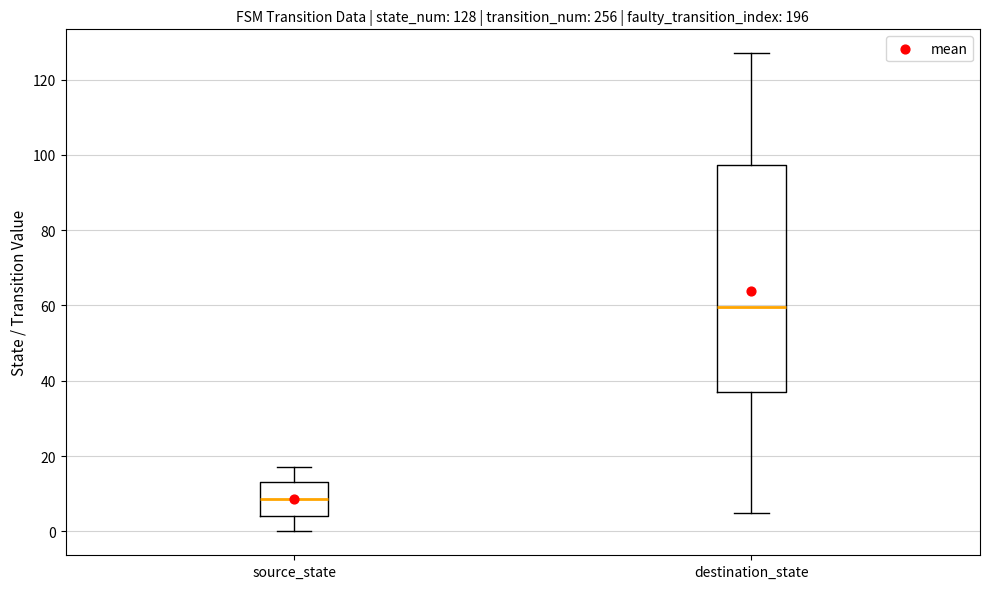

Which box's median line is the lowest?

source_state